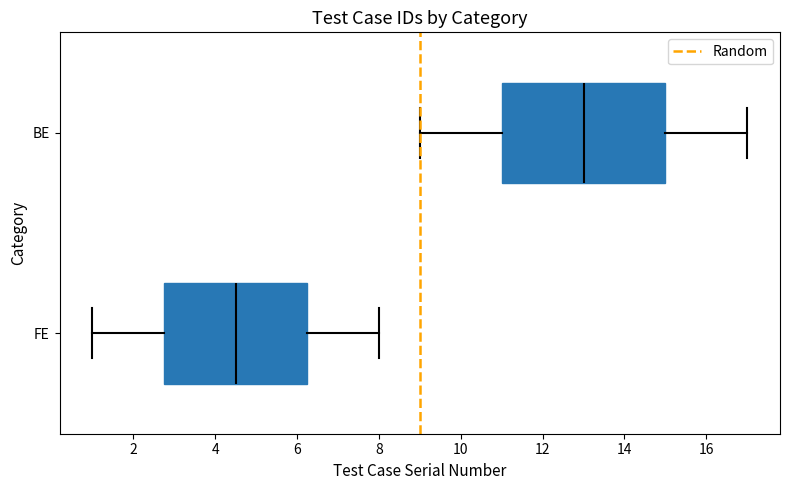

Reading bottom to top, transcribe this box plot: for each box, give where its median line is, the range the box spans, and where its two whiskers end, as read against the x-axis. The values are not printed on the chart, so give them approximately, as read against the axis.

FE: median 4.6, box 2.8 to 6.2, whiskers 1.0 to 8.0
BE: median 13.0, box 11.0 to 15.0, whiskers 9.0 to 17.0